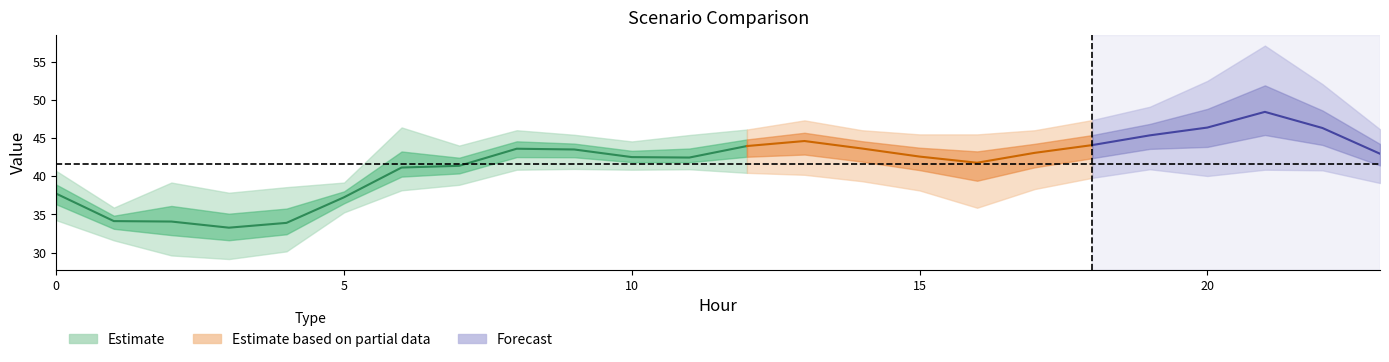

How many interior local peaks does the Scenario 3 series have?

4